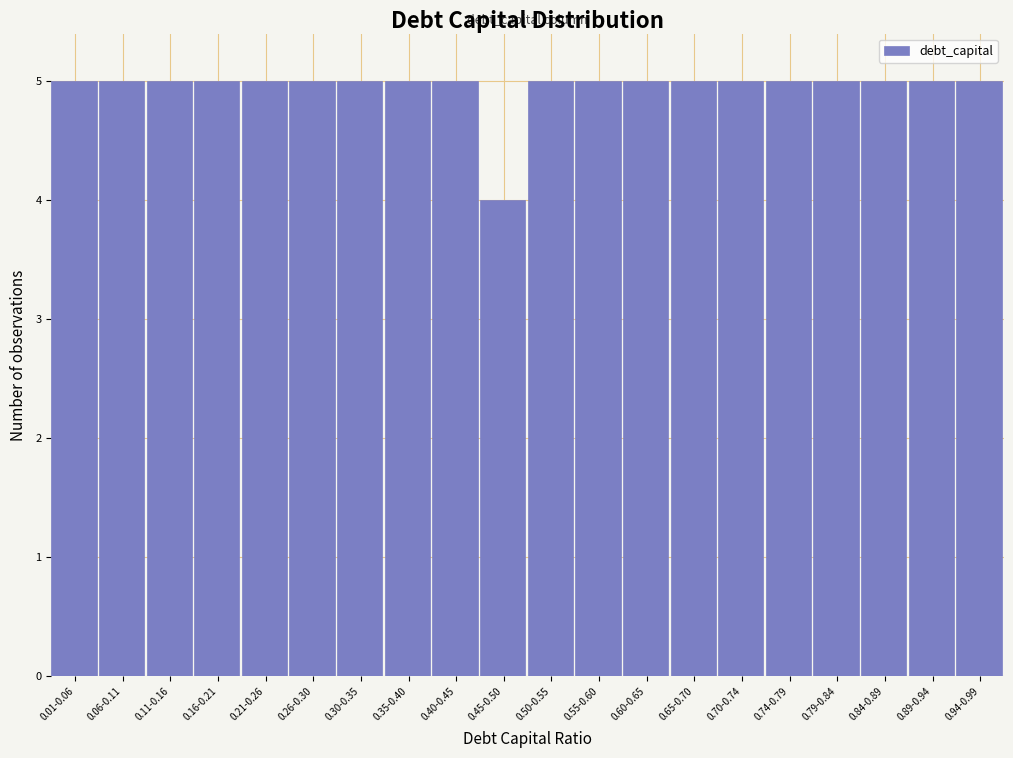

Reading left to right, transcribe all the data shown in this chart.

5	5	5	5	5	5	5	5	5	4	5	5	5	5	5	5	5	5	5	5